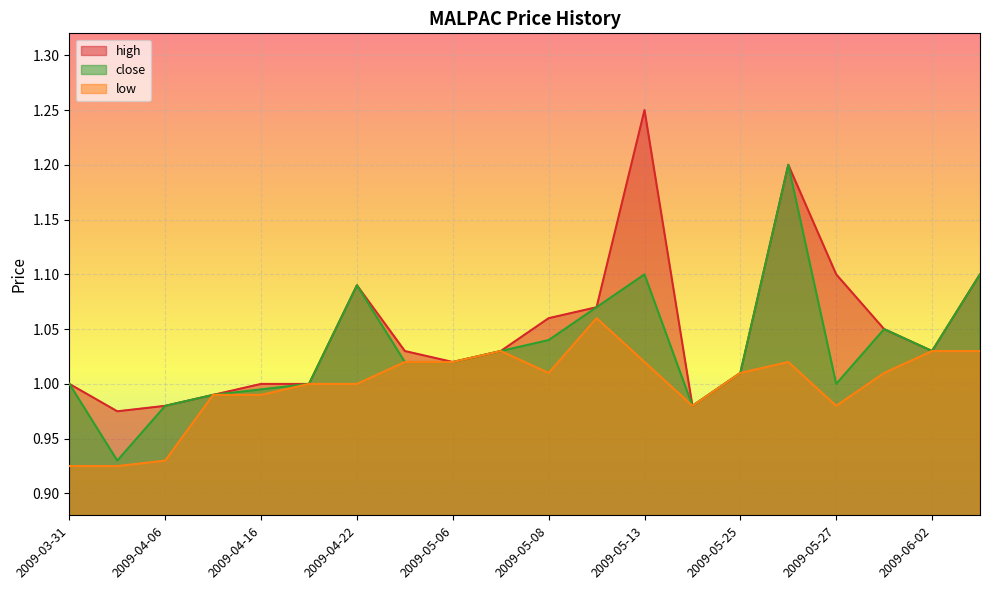

True or false: close and low cross at least once.

False